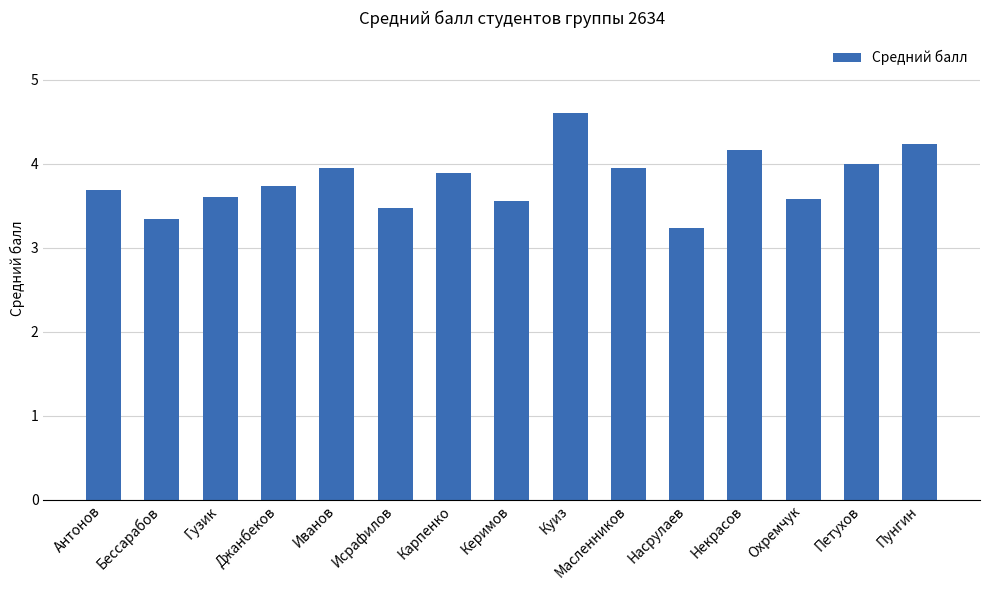

Read the value at Антонов.

3.7